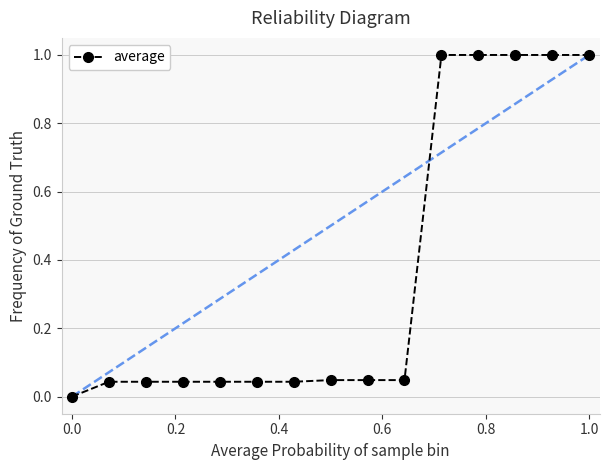

What is the sum of all values?

5.4